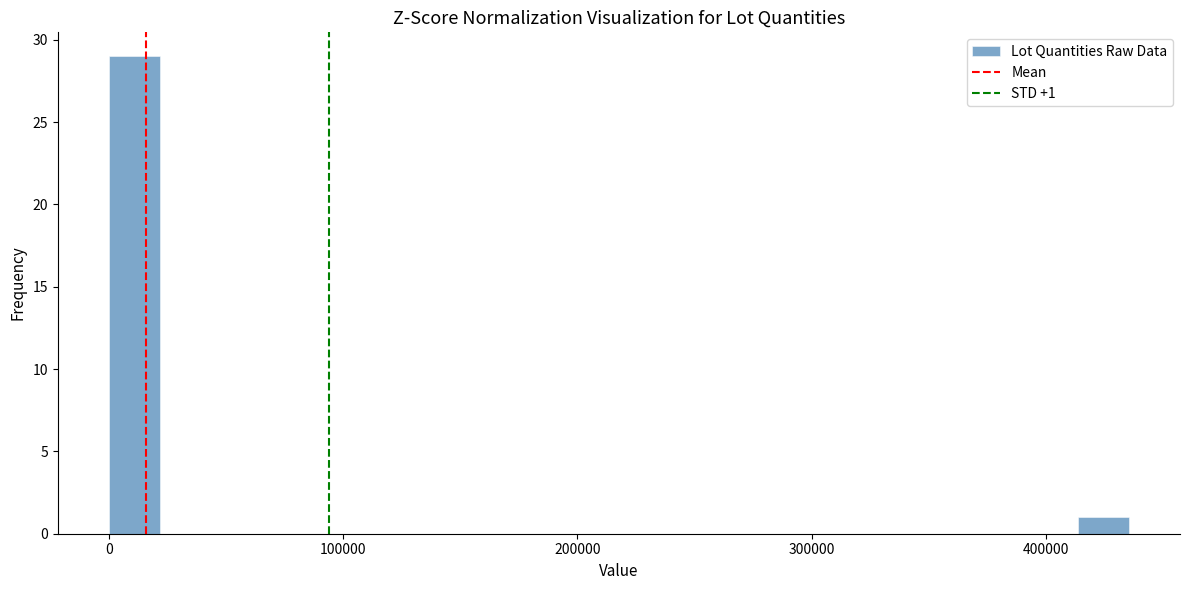

Around what value on the x-axis is the tallest bar? Give the approximate position of its centre, as read against the axis.

10000